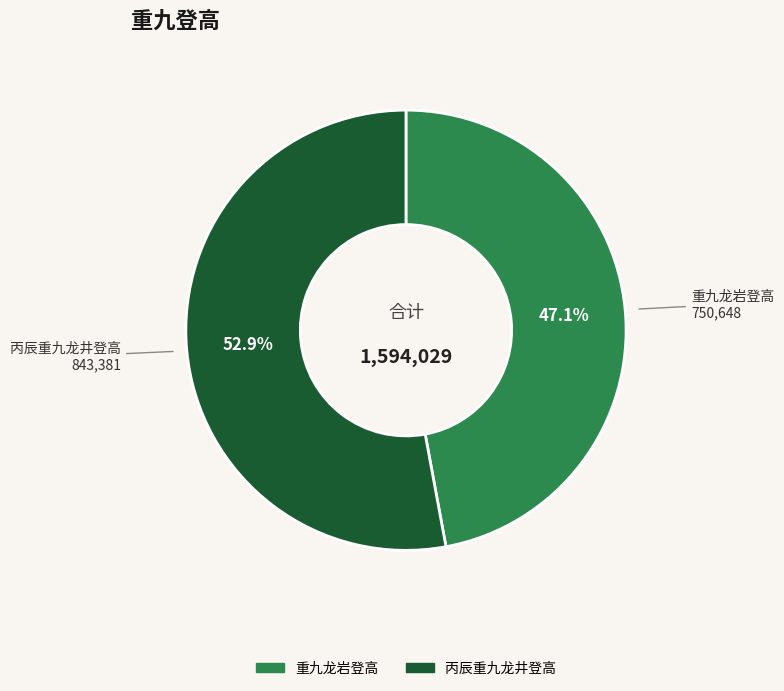

What is the majority slice?

丙辰重九龙井登高